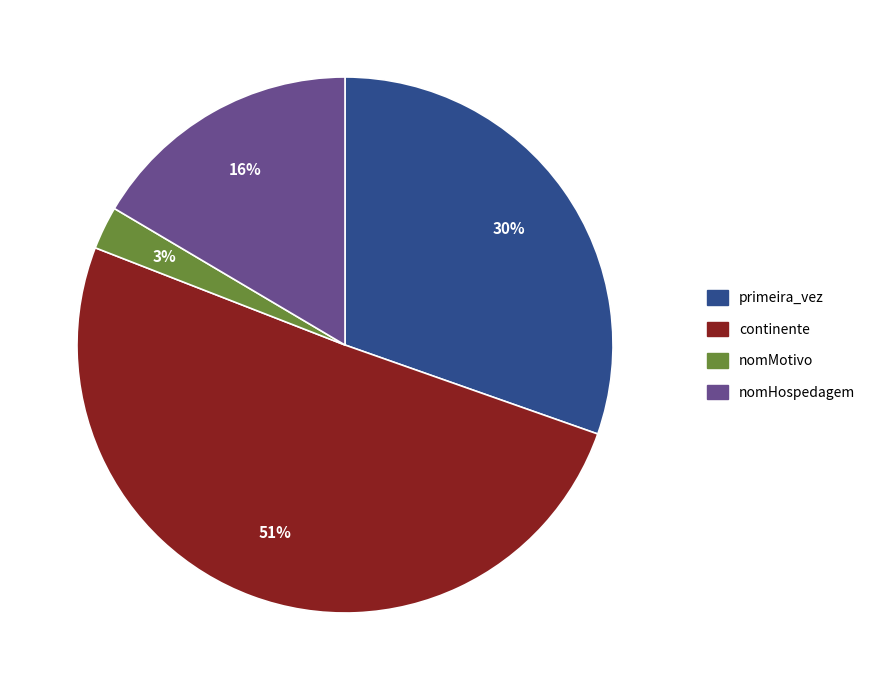

The continente slice represents 51% of the pie. True or false?

True